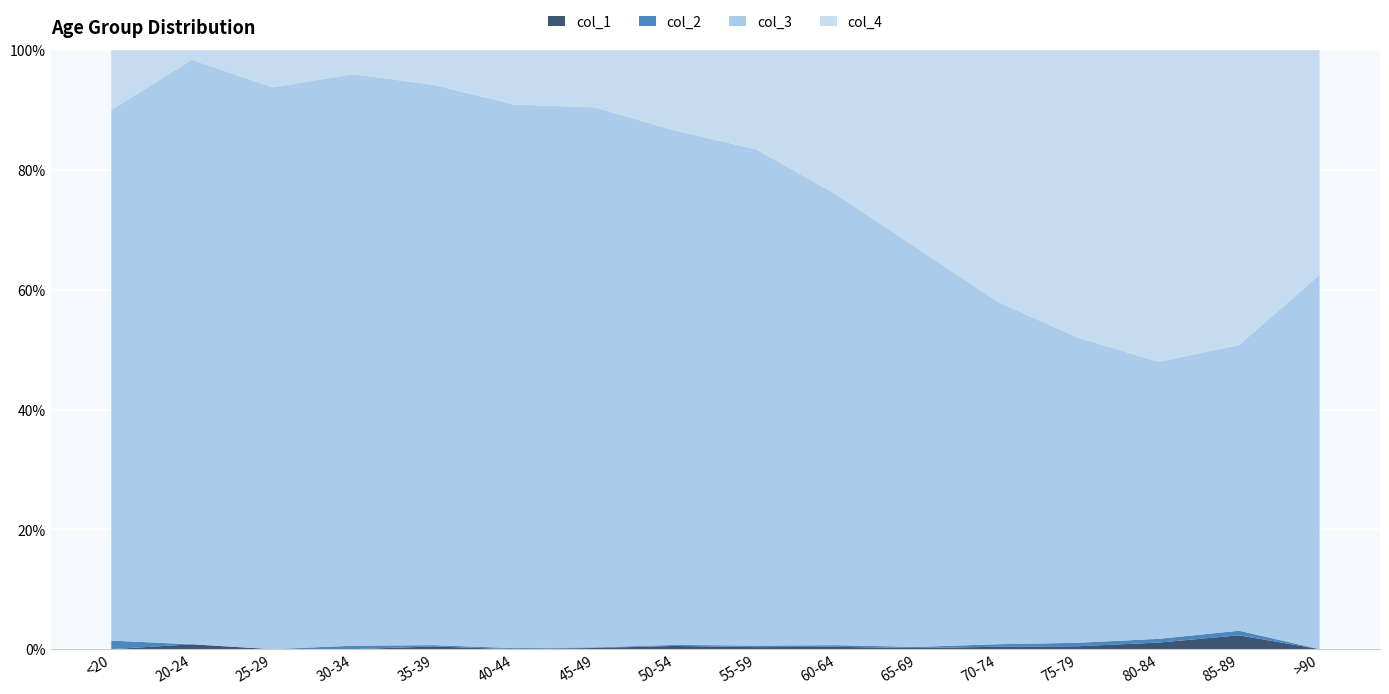

Reading right to left, what are all the values shown in this chart?

col_1: >90=0	85-89=3	80-84=7	75-79=10	70-74=13	65-69=6	60-64=11	55-59=8	50-54=9	45-49=2	40-44=0	35-39=2	30-34=0	25-29=0	20-24=1	<20=0
col_2: >90=0	85-89=1	80-84=4	75-79=12	70-74=14	65-69=6	60-64=8	55-59=6	50-54=3	45-49=1	40-44=1	35-39=1	30-34=2	25-29=0	20-24=0	<20=1
col_3: >90=15	85-89=62	80-84=296	75-79=1053	70-74=1882	65-69=2130	60-64=2151	55-59=1965	50-54=1450	45-49=915	40-44=530	35-39=420	30-34=333	25-29=196	20-24=121	<20=62
col_4: >90=9	85-89=64	80-84=333	75-79=993	70-74=1381	65-69=1057	60-64=689	55-59=392	50-54=227	45-49=97	40-44=53	35-39=26	30-34=14	25-29=13	20-24=2	<20=7